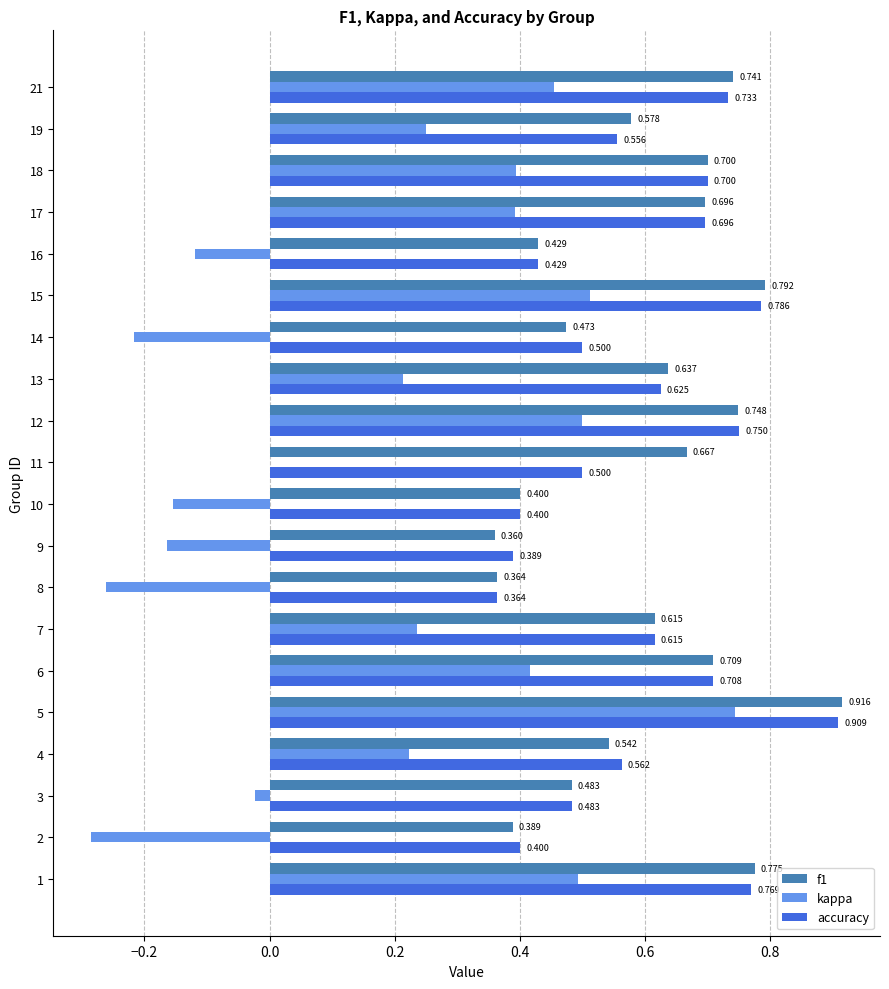

Between 5 and 21, which series saw the biggest shift?

kappa